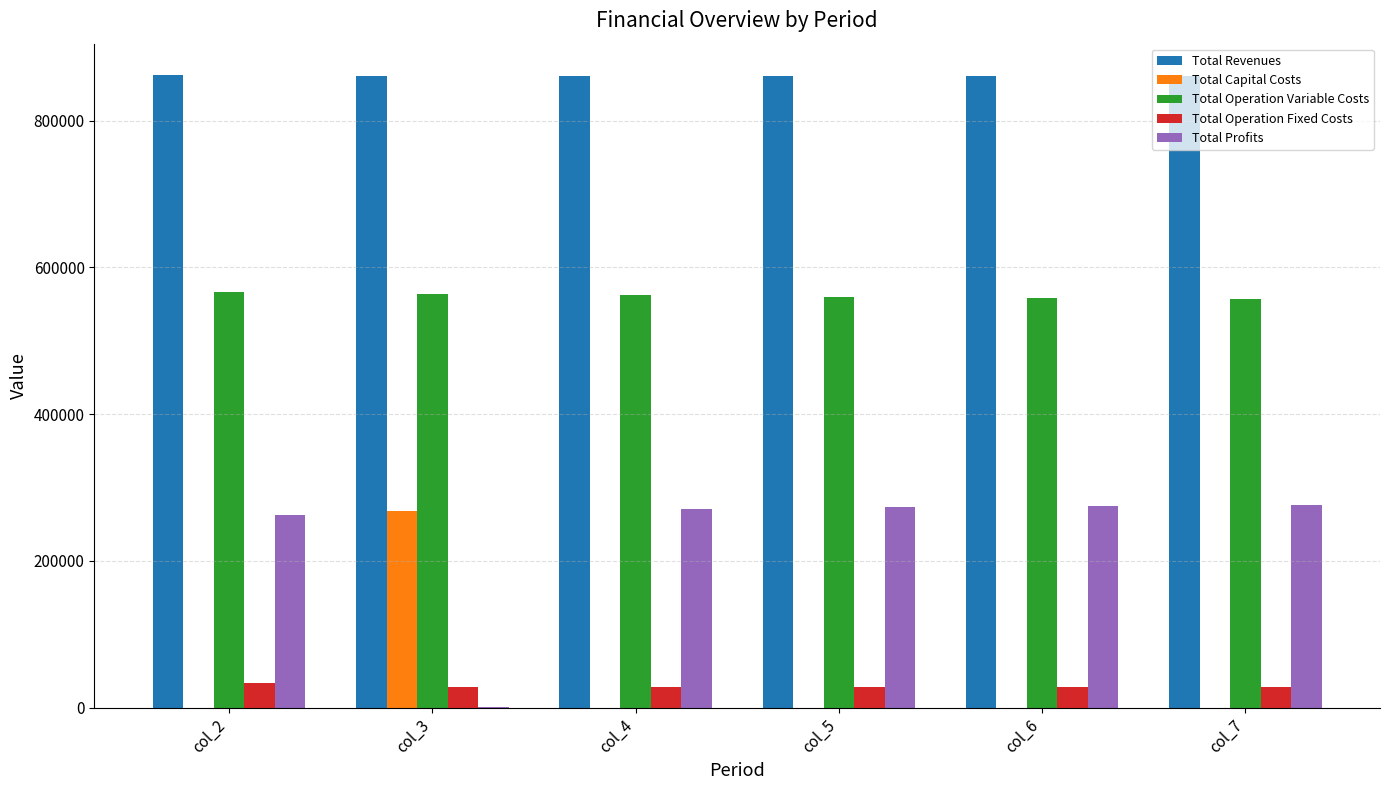

The Total Operation Variable Costs series shows 560244.0 at col_5. True or false?

True